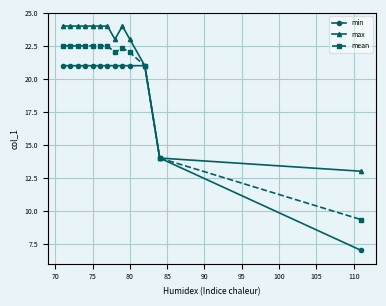

Which series has the widest spread of values?

min